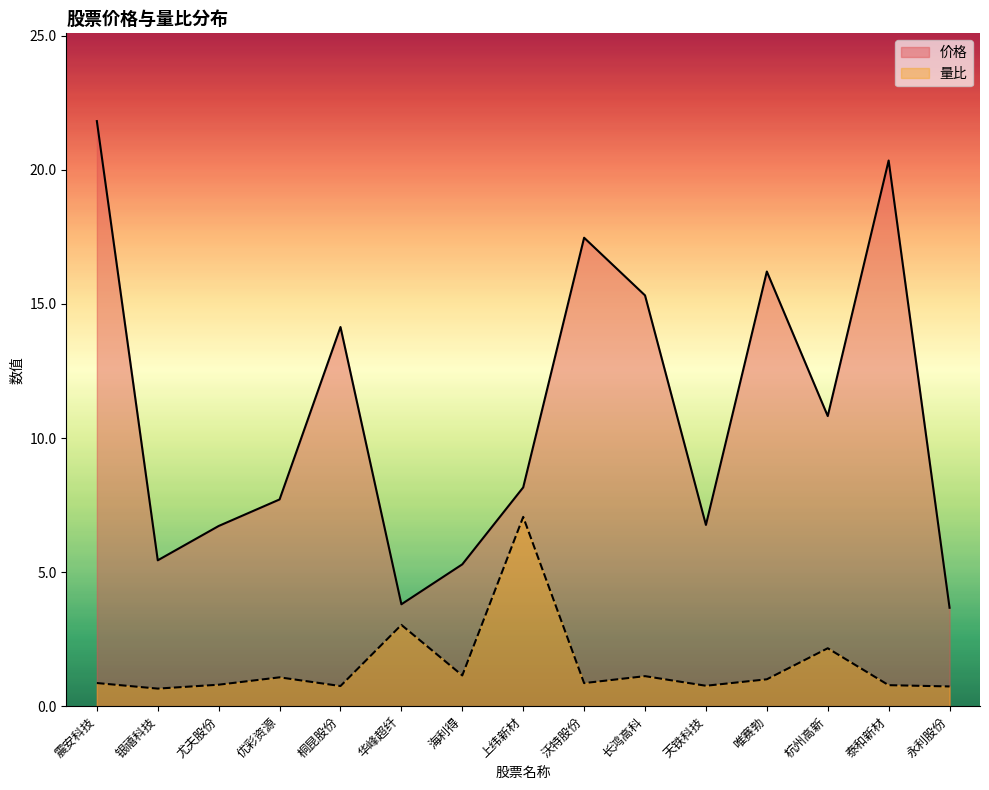

Is it true that 价格 equals 15.3 at 长鸿高科?

True